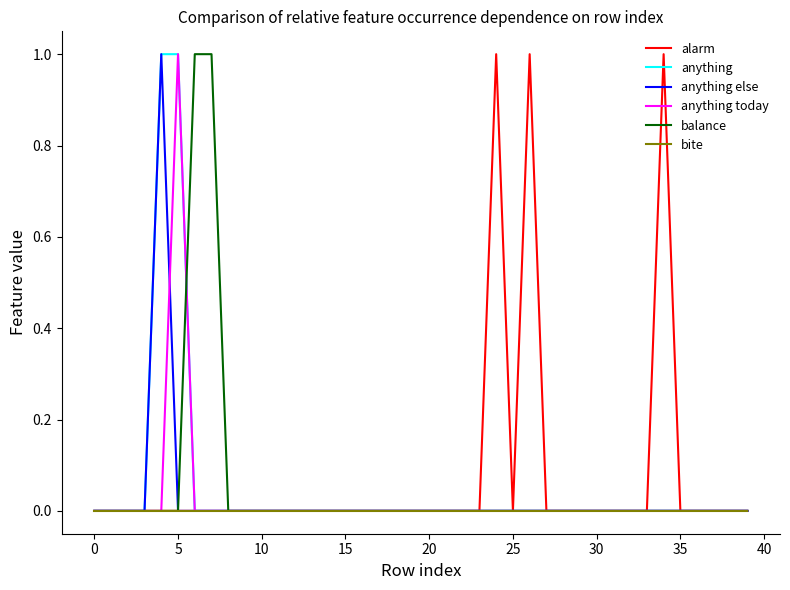

True or false: anything else and alarm cross at least once.

False